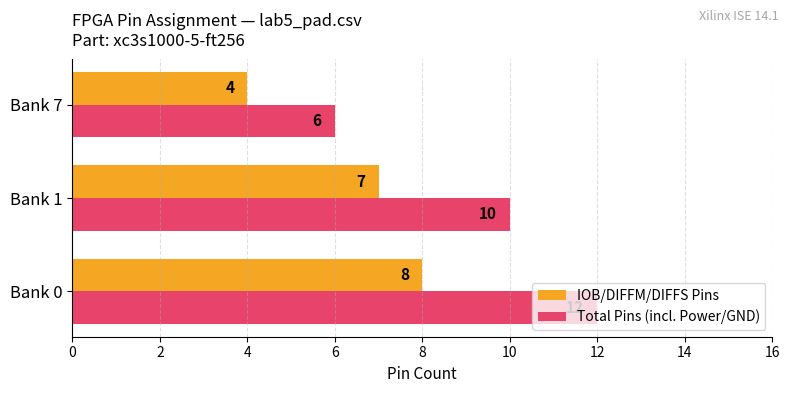

Which category has the lowest value in the Total Pins (incl. Power/GND) series?

Bank 7